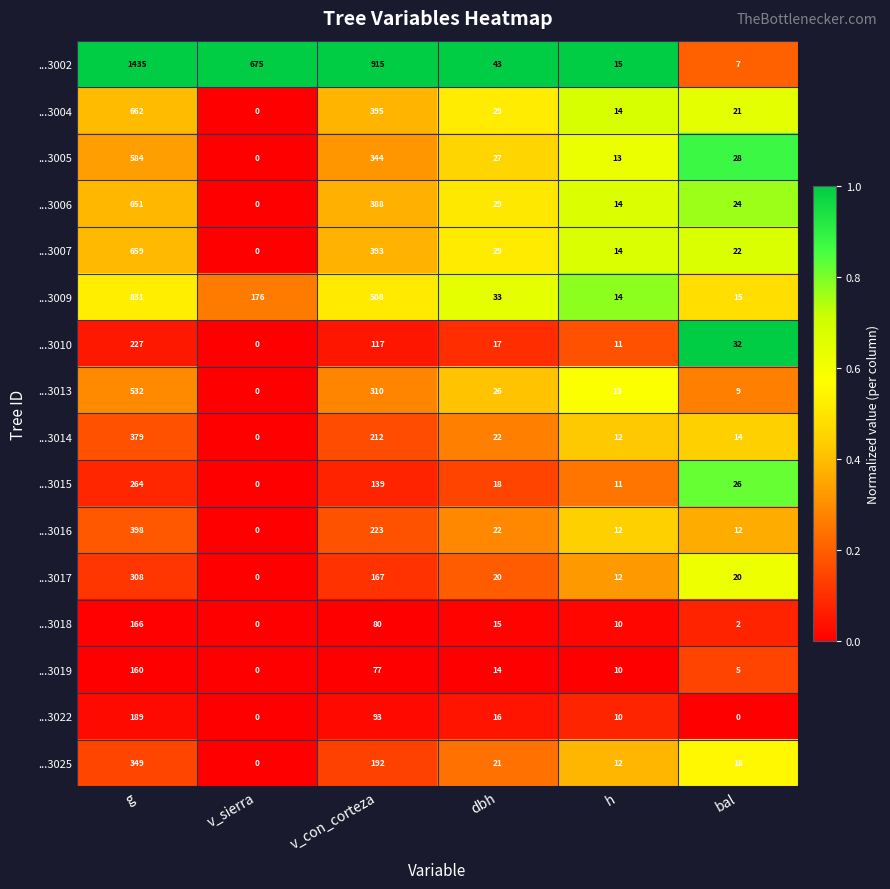

Which series has the largest range (max minus min)?

...3002